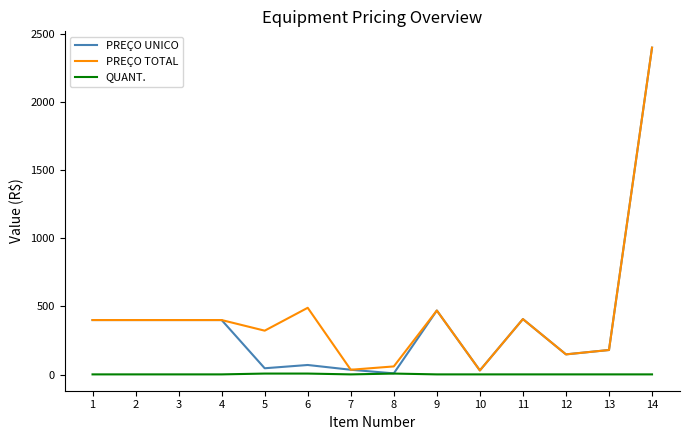

What is the greatest value displayed?

2400.0